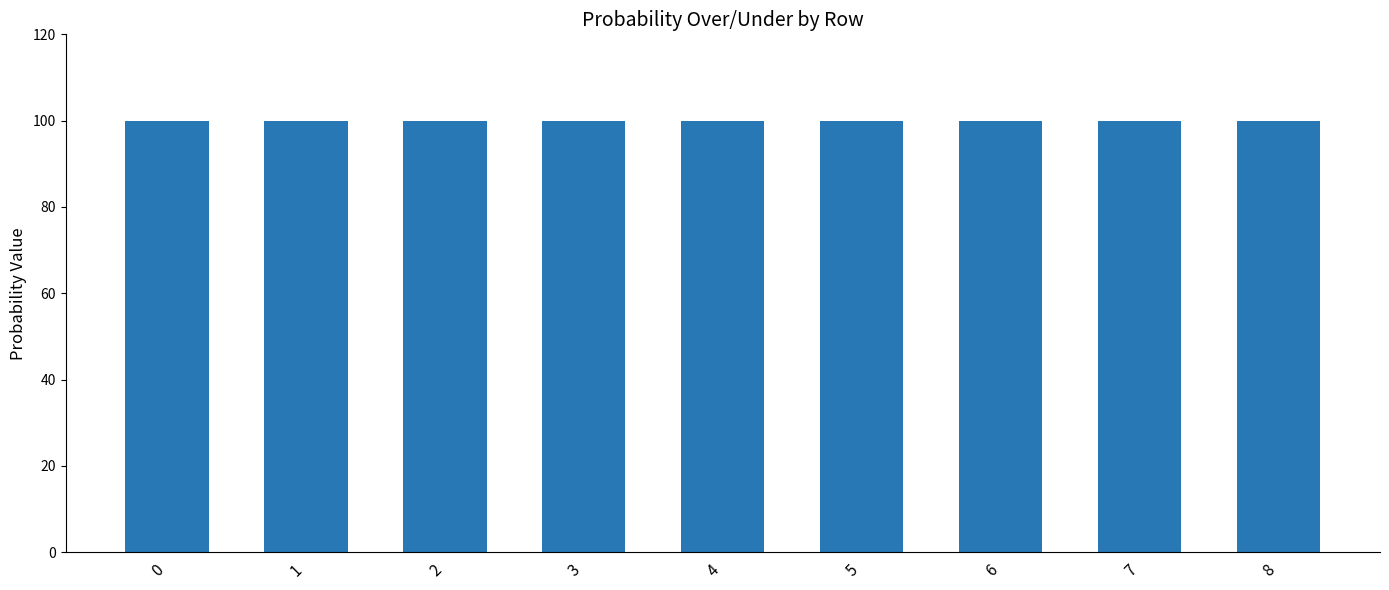

At which label is val closest to 4?

4